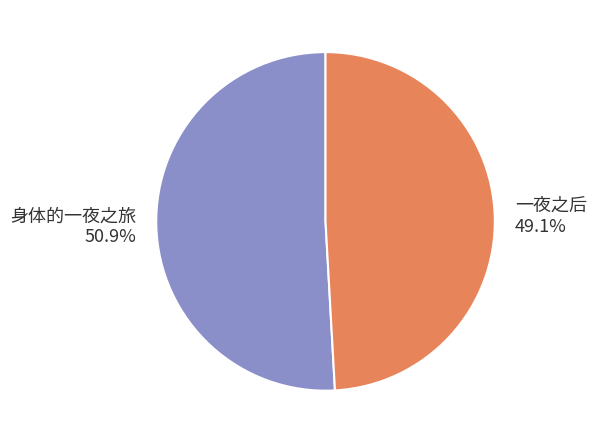

True or false: 身体的一夜之旅 accounts for 58% of the total.

False